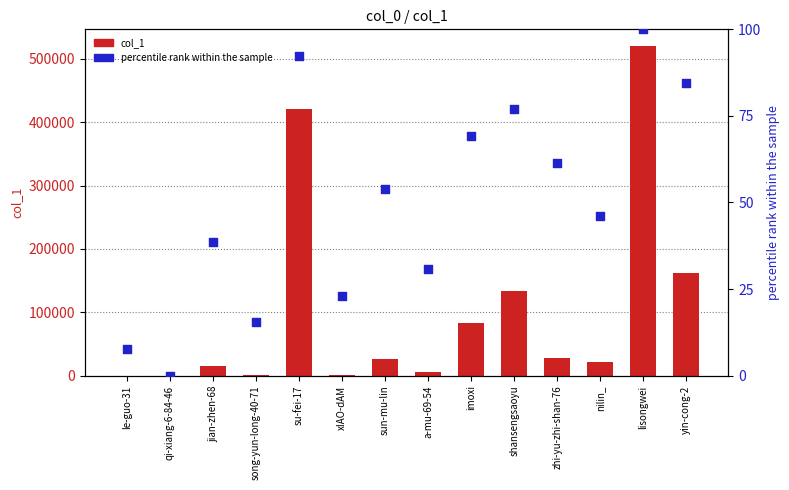

Is the value of col_1 at zhi-yu-zhi-shan-76 greater than the value of percentile rank within the sample at zhi-yu-zhi-shan-76?

Yes